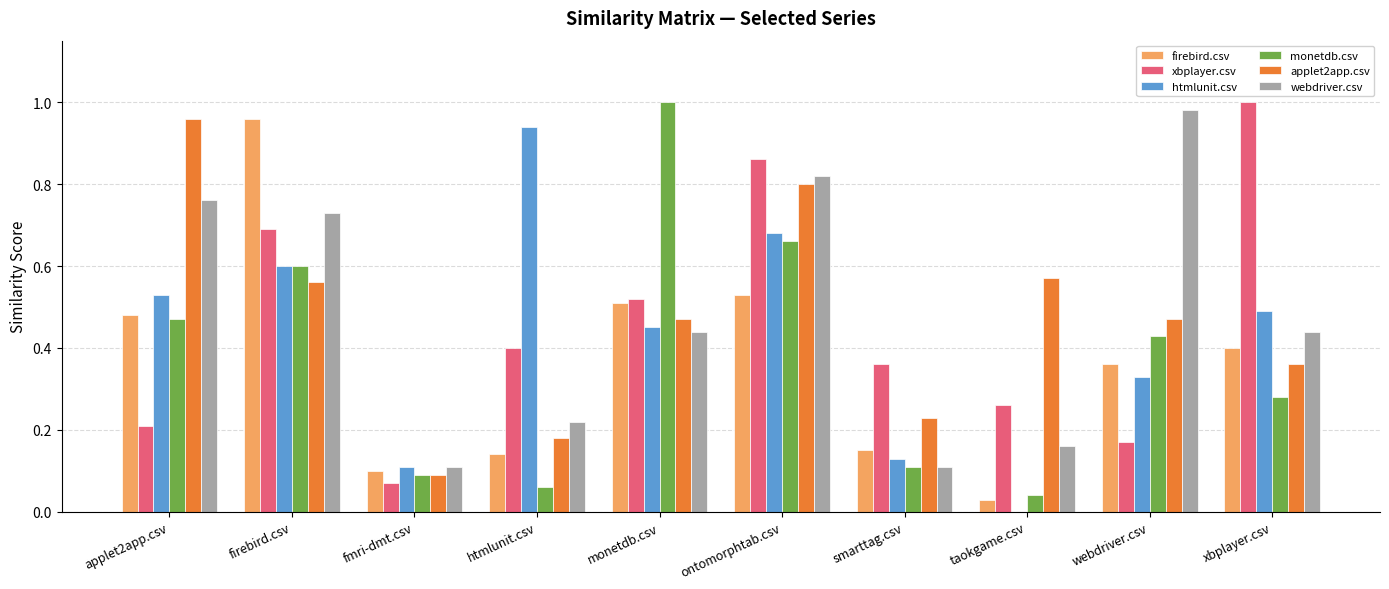

Which series has the widest spread of values?

monetdb.csv